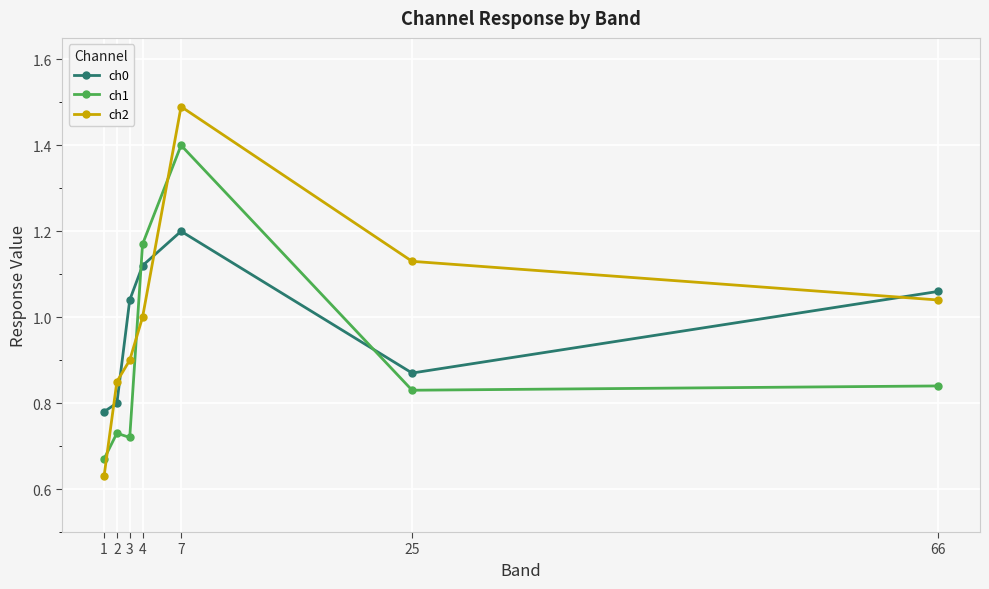

At how many categories does at least one series exceed 0?

7